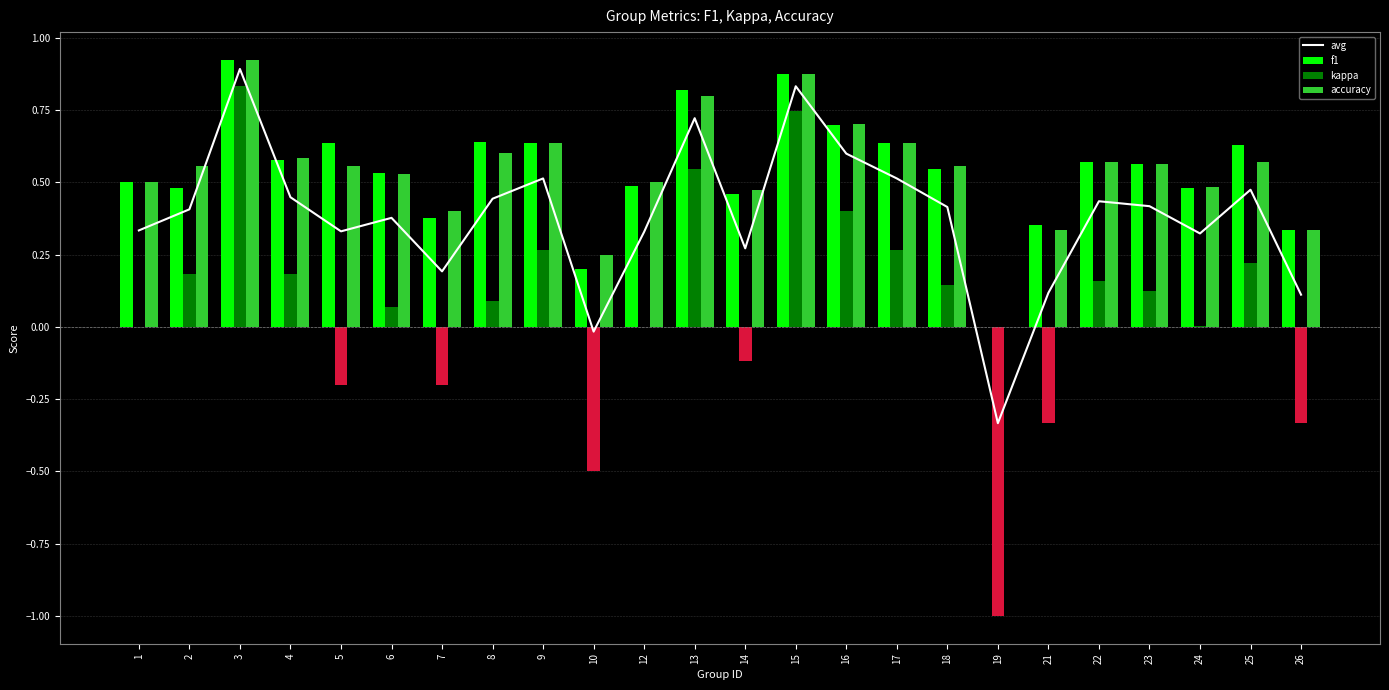

At which label does kappa reach its peak?

3